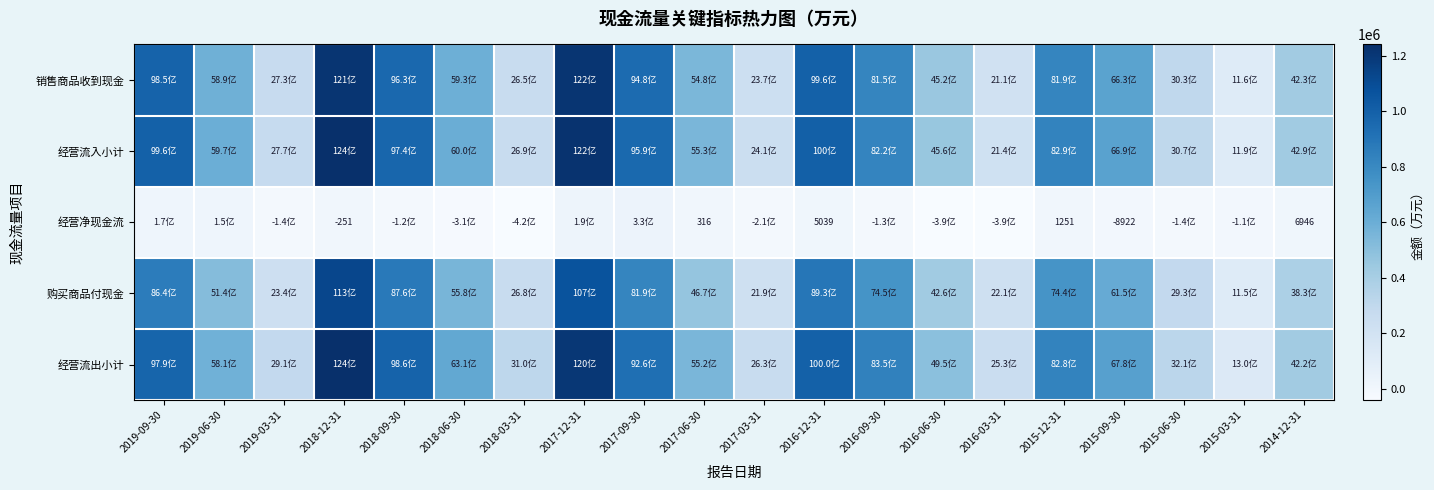

Rank the series by their maximum value, from lowest to highest.

经营净现金流, 购买商品付现金, 销售商品收到现金, 经营流入小计, 经营流出小计